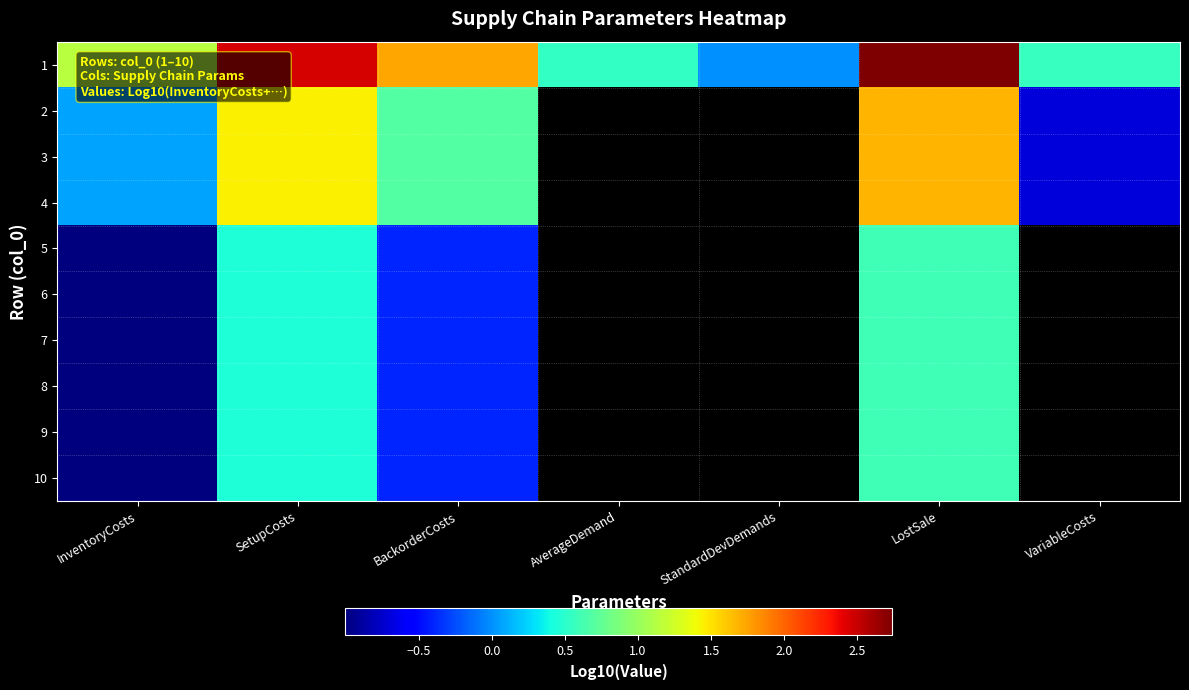

At how many categories does at least one series exceed 0?

7